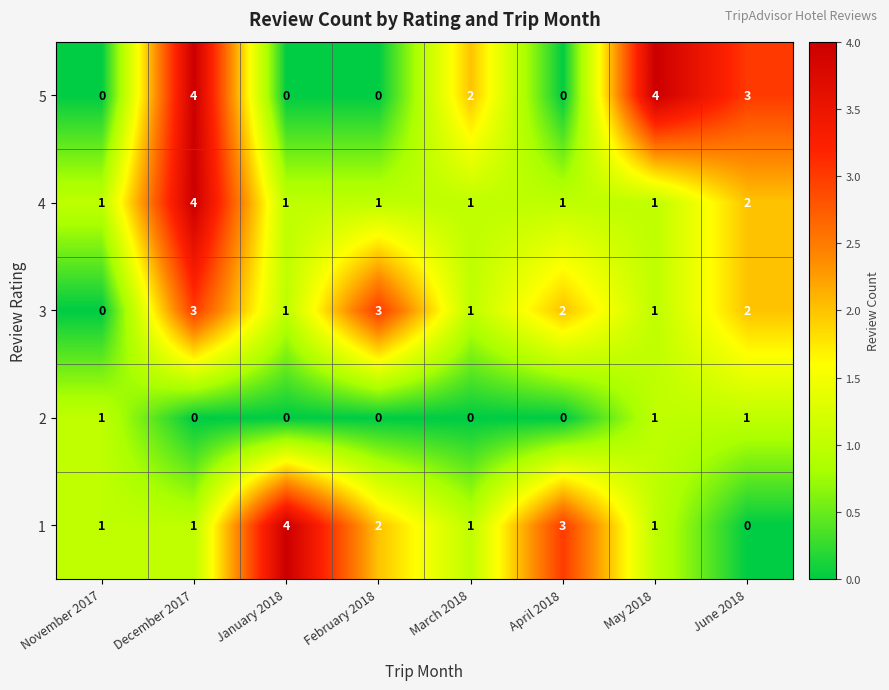

Which category has the highest value in the 1 series?

January 2018